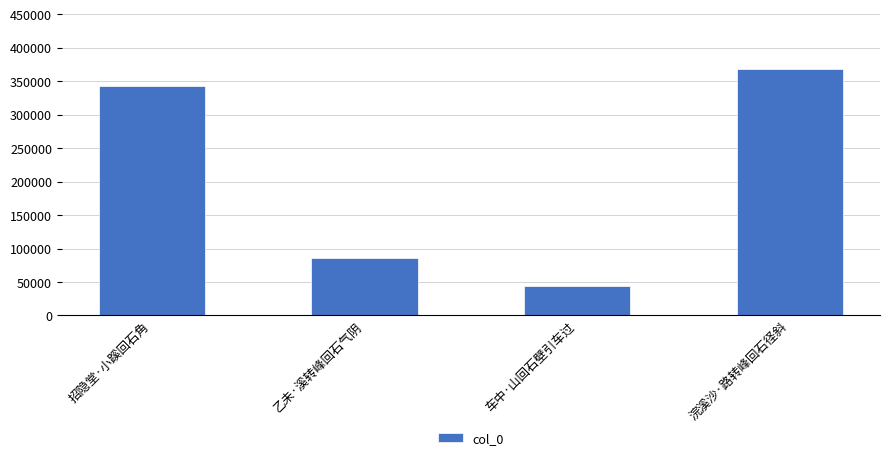

What is the label of the 4th bar from the left?

浣溪沙·路转峰回石径斜